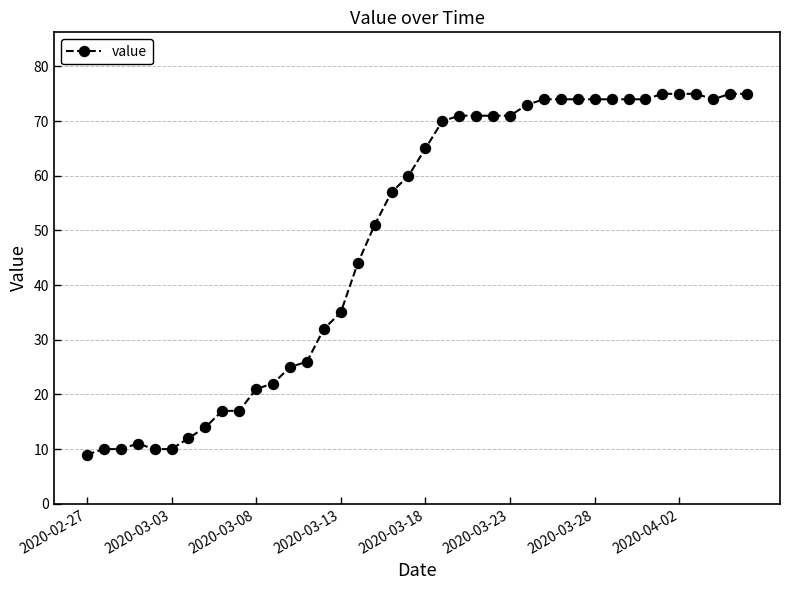

What is the greatest value displayed?

75